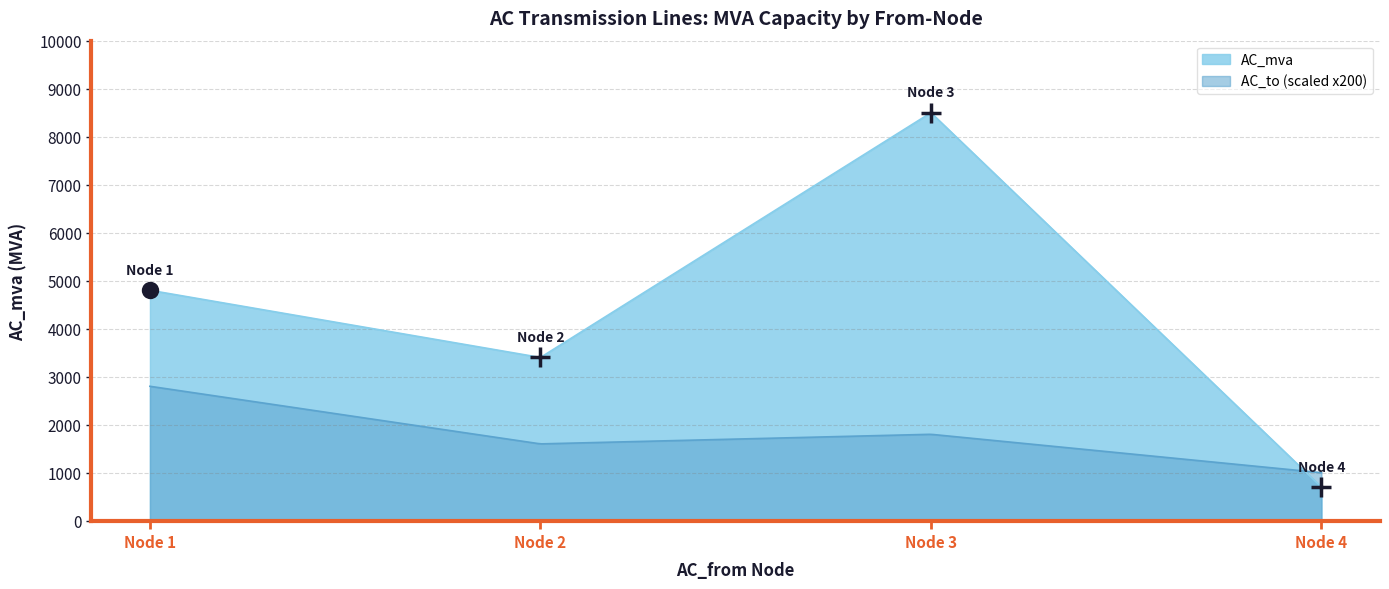

At 2, list the series in order from smallest to largest.

AC_to, AC_mva